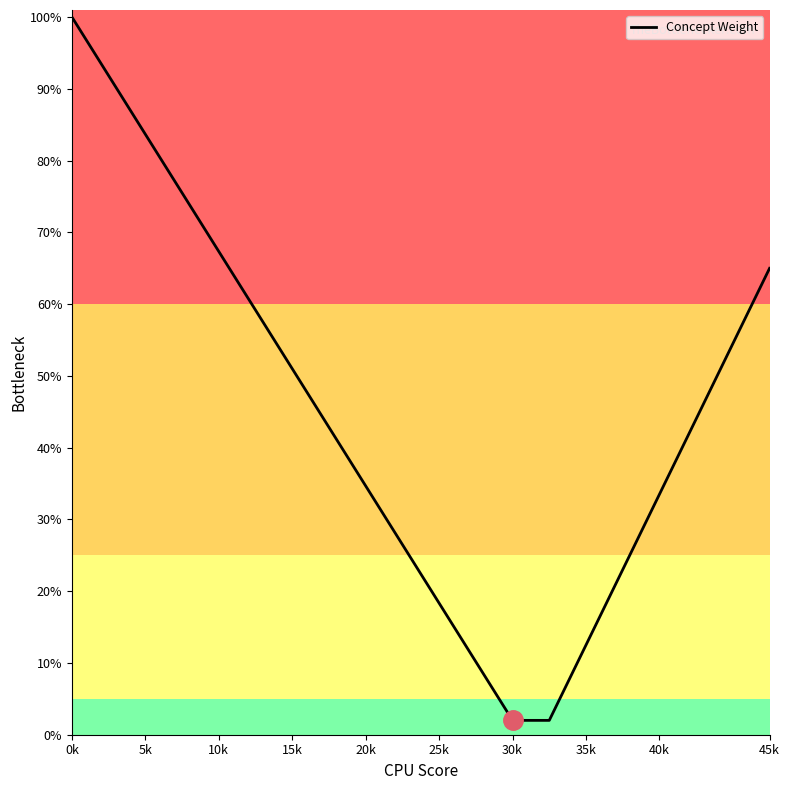

What is the difference between the maximum and minimum values?

98.0